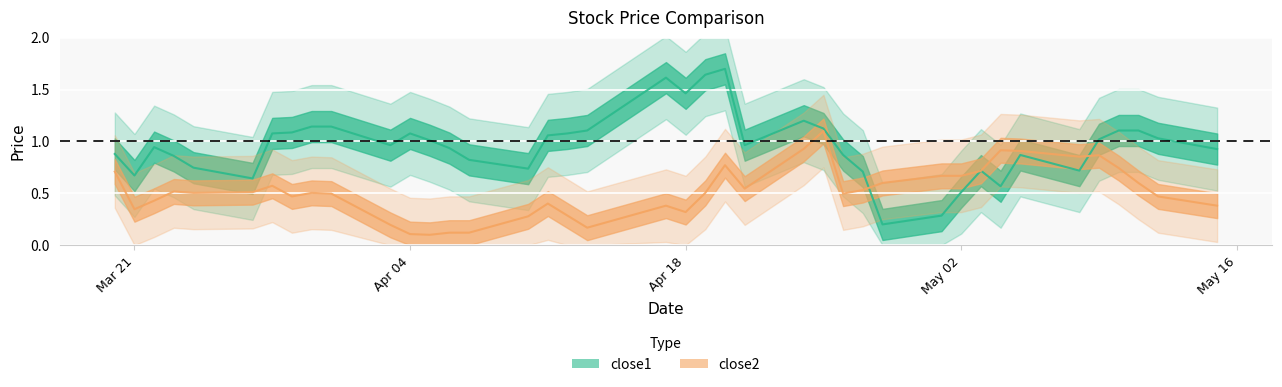

Count the number of data series in this chart.

2